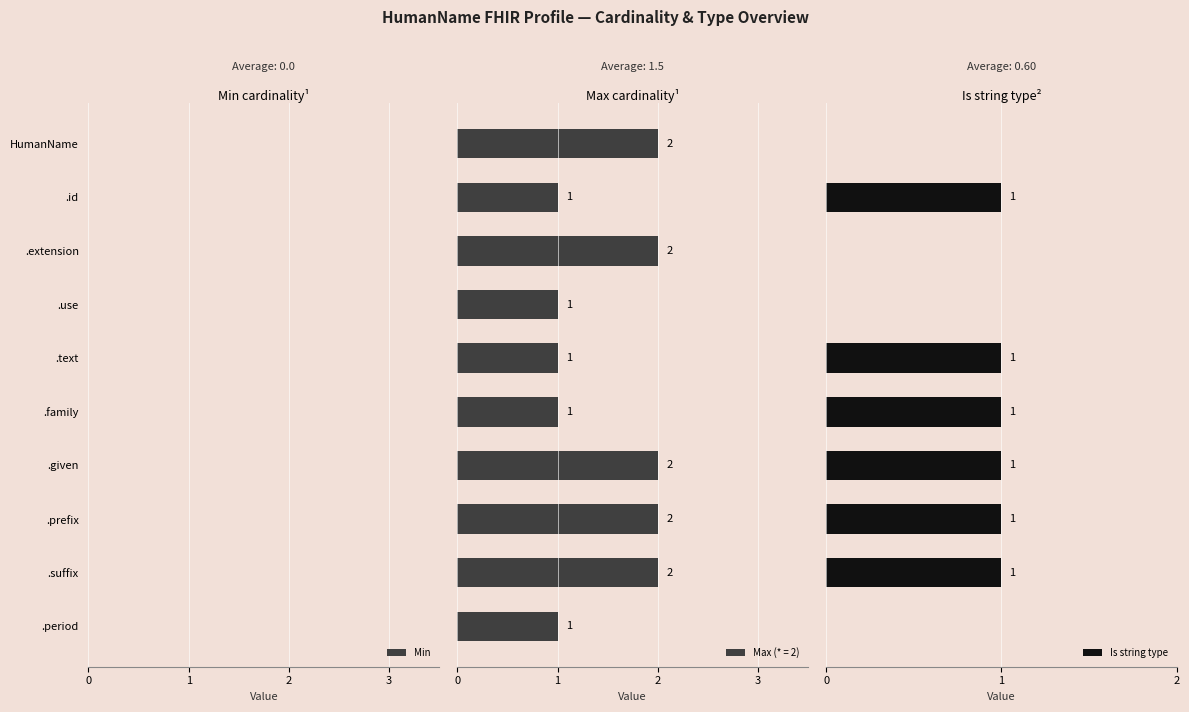

Does the chart contain any negative values?

No